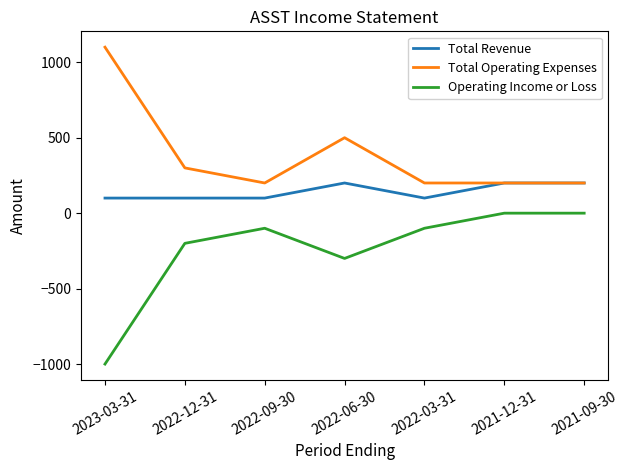

At which category does Operating Income or Loss reach its first local peak?

2022-09-30